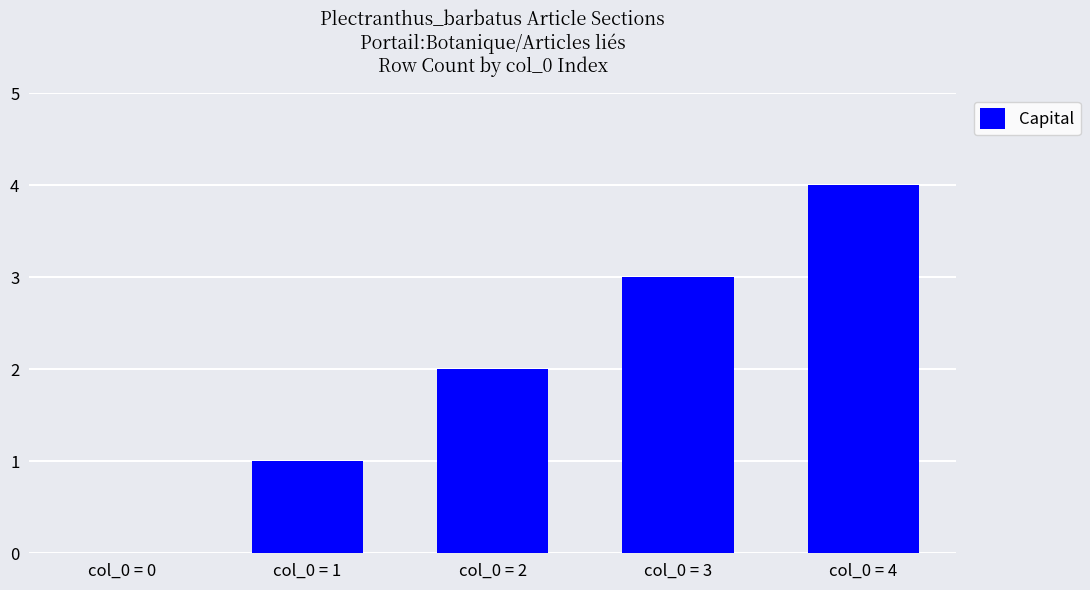

The chart shows a value of 3 at col_0 = 3. True or false?

True